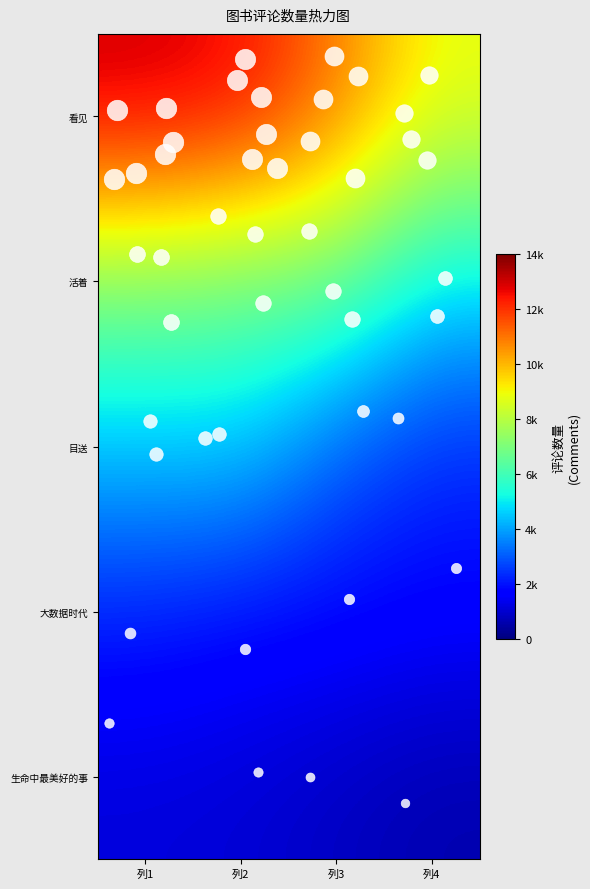

Which series has the largest total across all categories?

看见